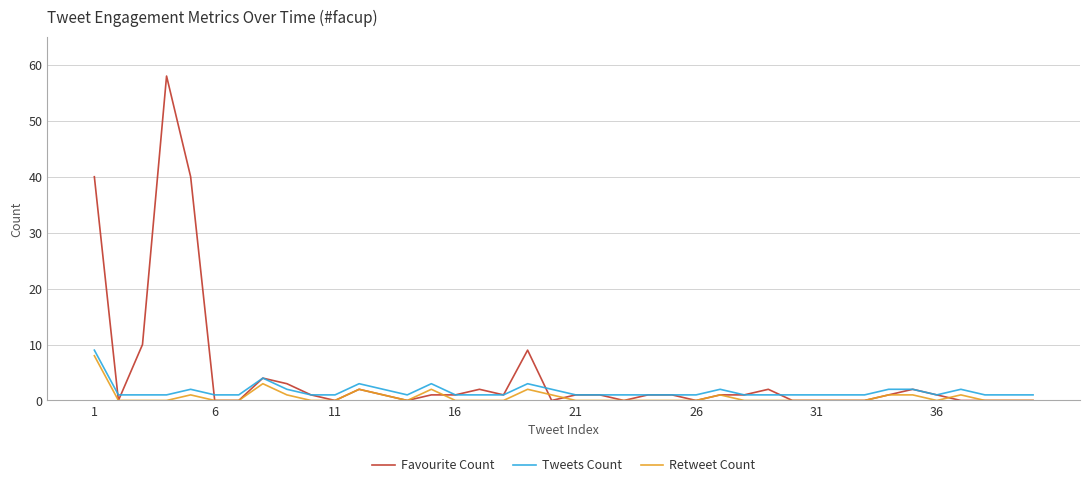

What is the greatest value displayed?

58